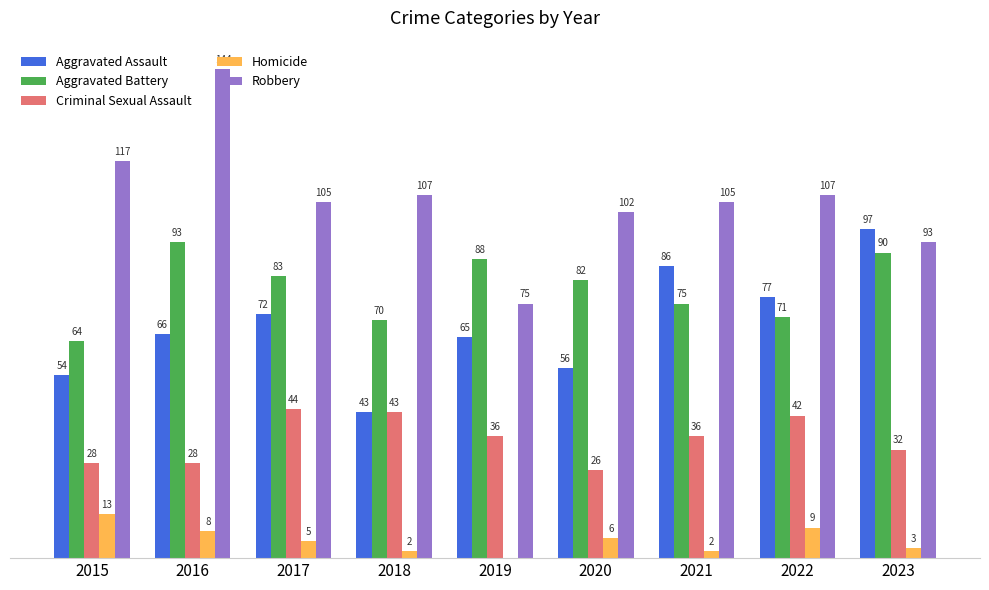

Which series changed the most between 2017 and 2023?

Aggravated Assault